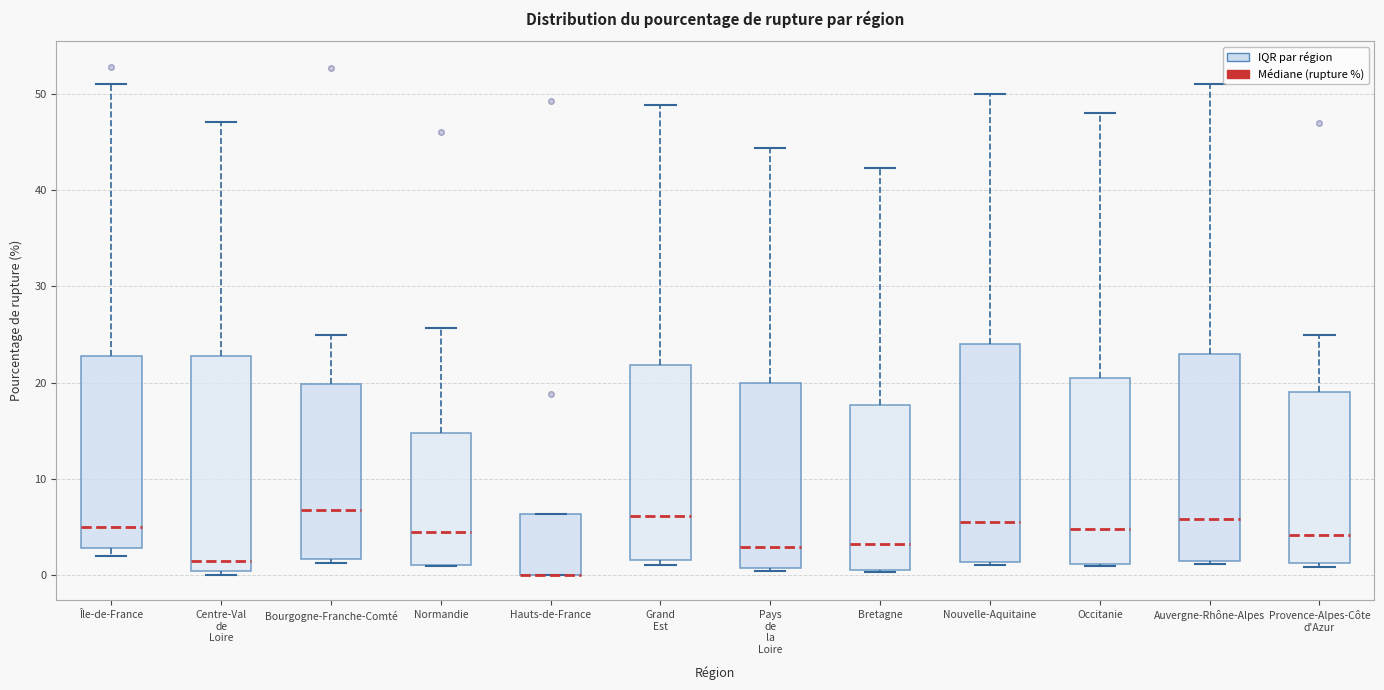

Where is the lower edge of the box for Bourgogne-Franche-Comté on the y-axis? The values are not printed on the chart, so give them approximately, as read against the axis.

2